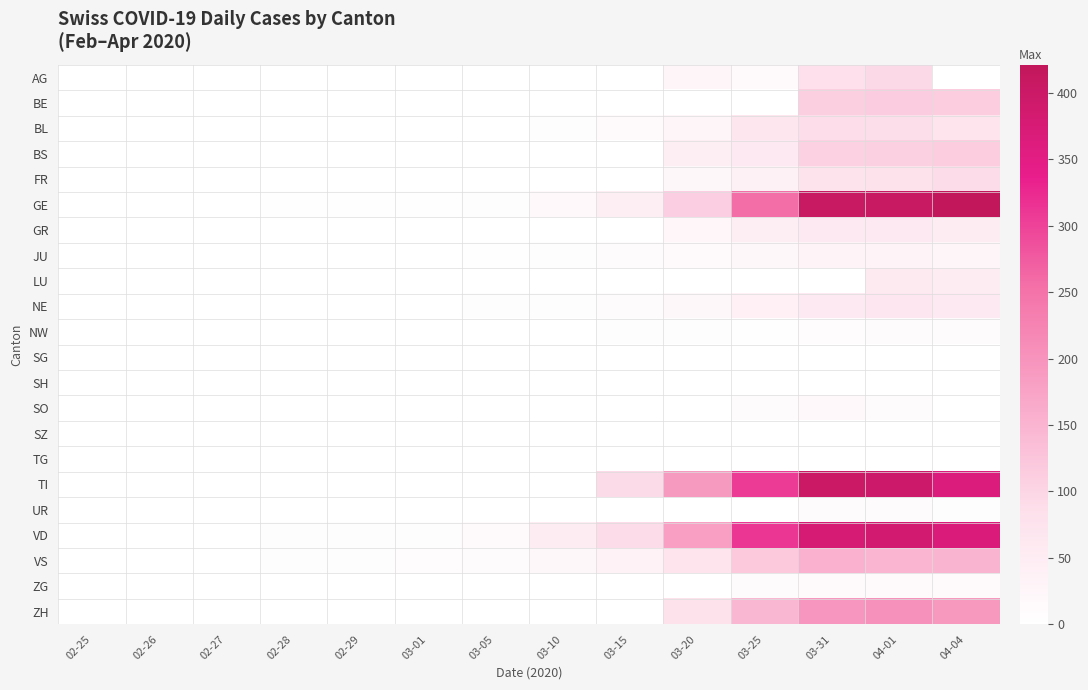

Which label corresponds to the largest value in the chart?

04-04